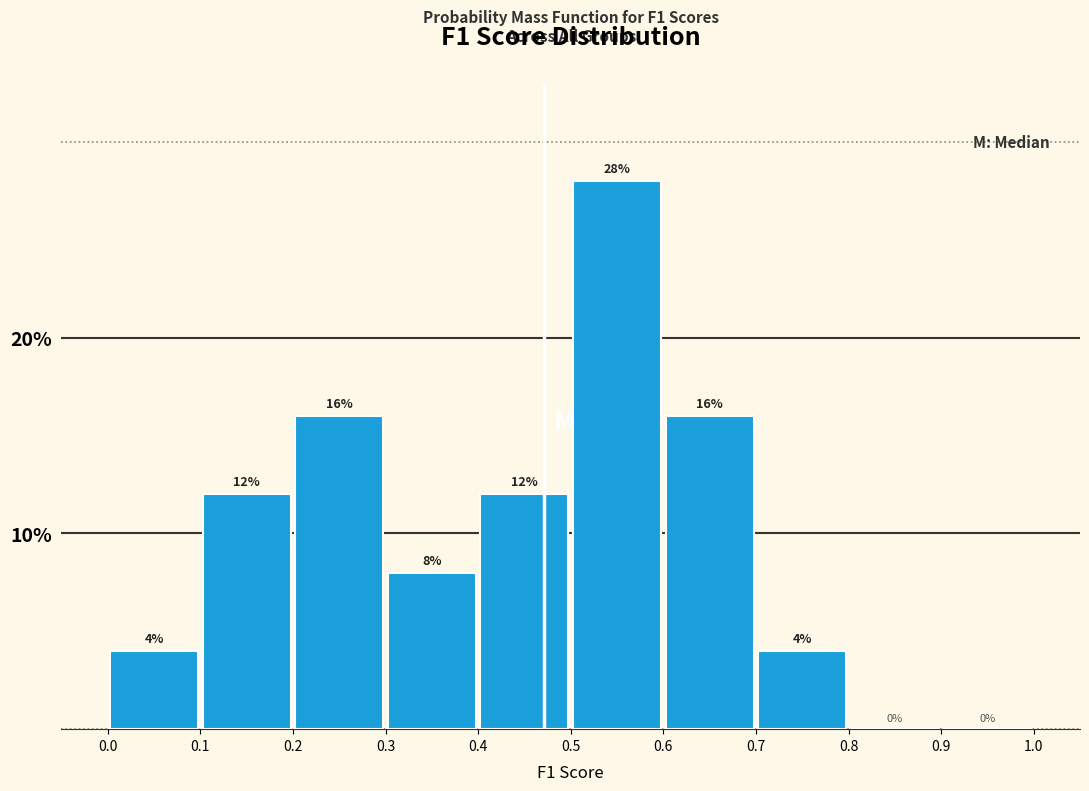

What is the height of the bar covering 0.6 to 0.7 on the x-axis?

16